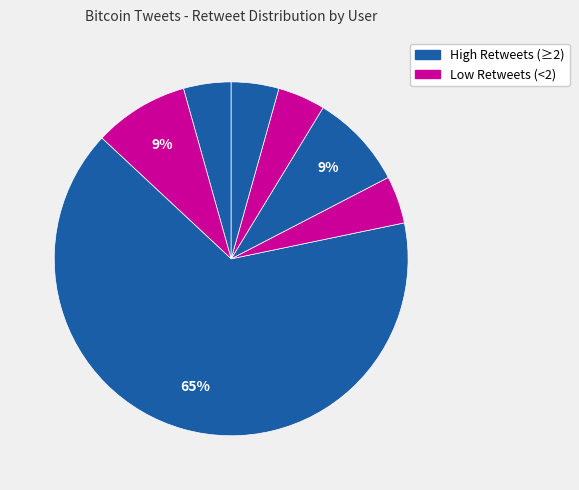

How many segments does this pie chart have?

7